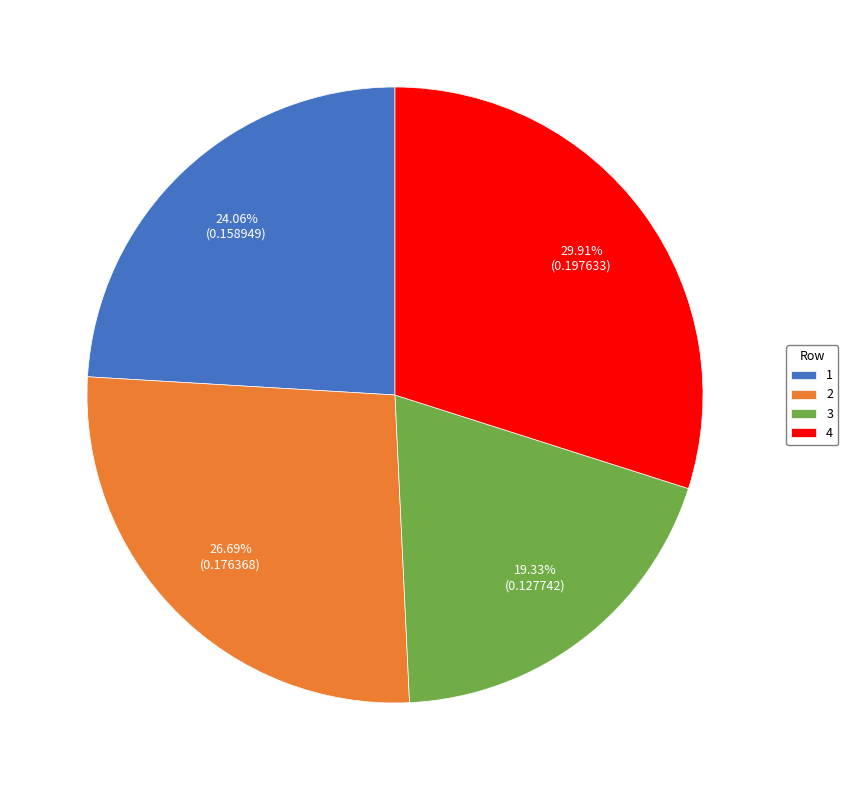

What percentage is the 1 slice, to the nearest percent?

24%